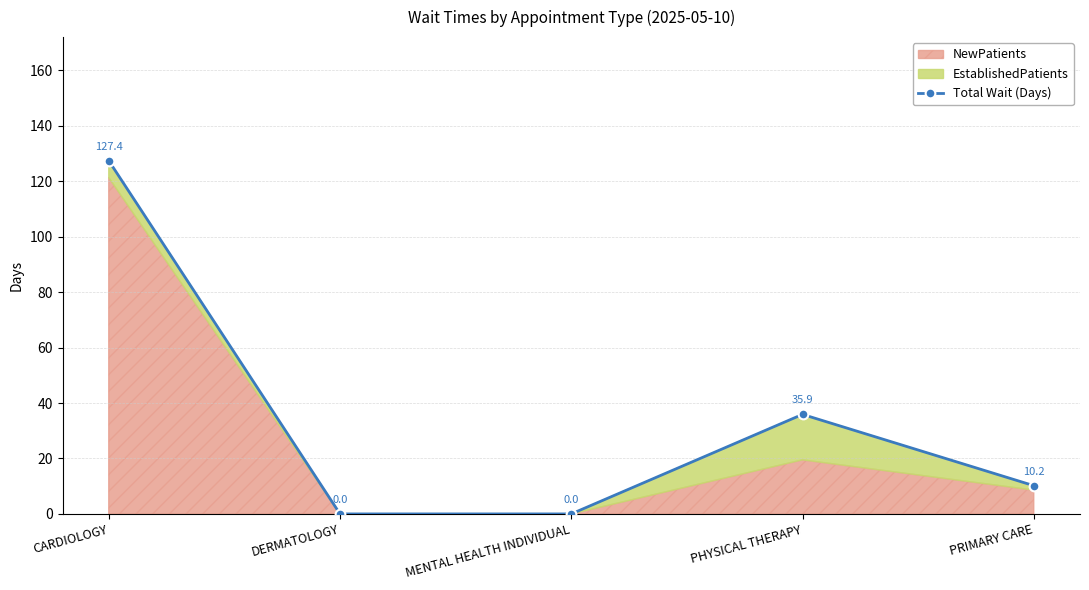

What is the difference between the second highest and second lowest values?

35.9